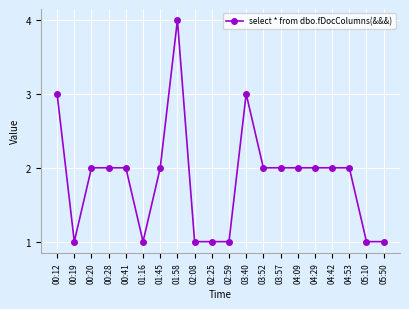

Which category has the highest value across all series?

01:58